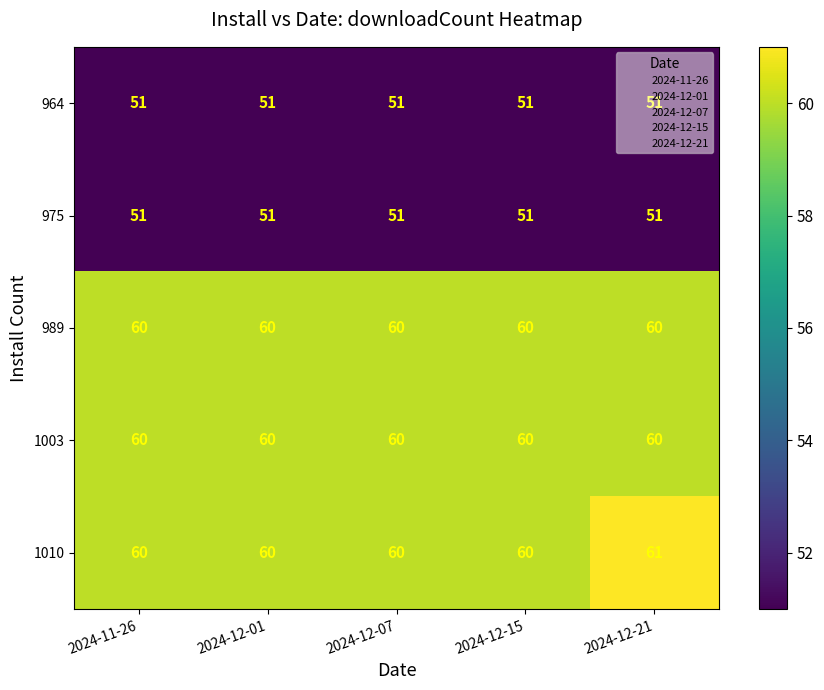

What is the approximate value of 964 at 2024-11-26?

51